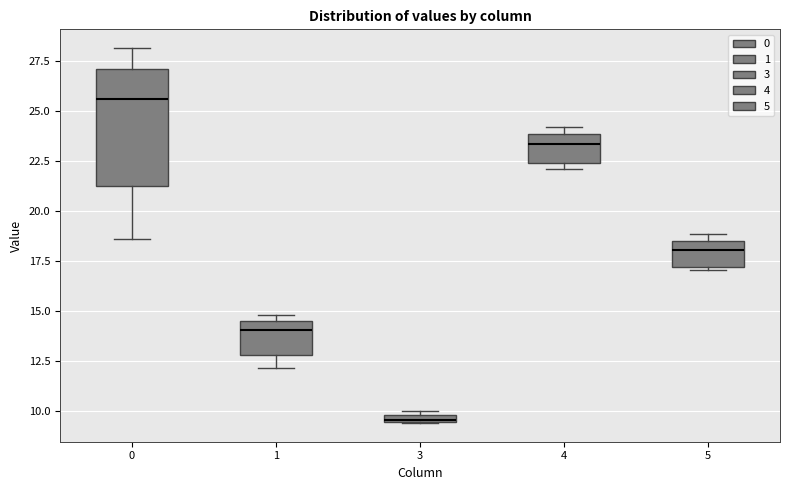

Which box is the tallest, from its lower edge to its upper edge?

0